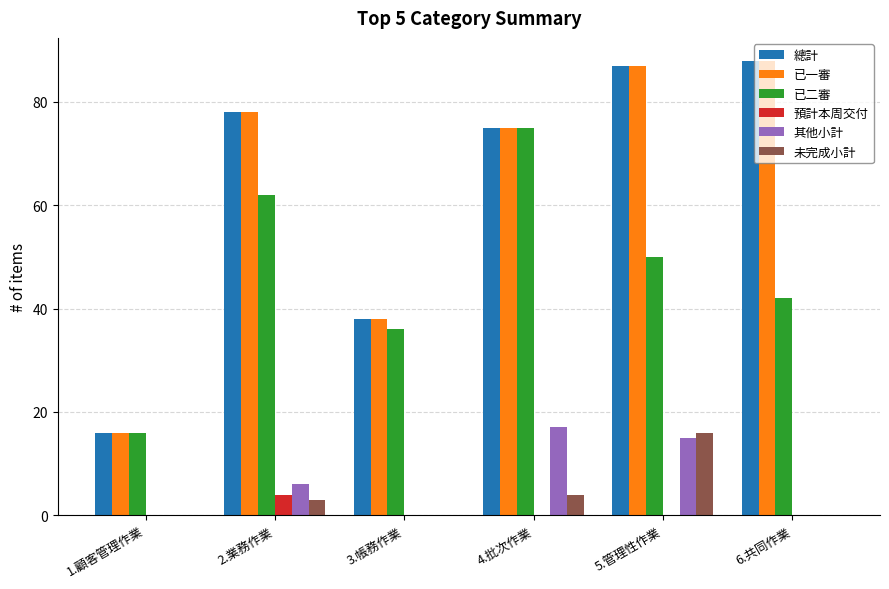

Between 4.批次作業 and 6.共同作業, which series saw the biggest shift?

已二審